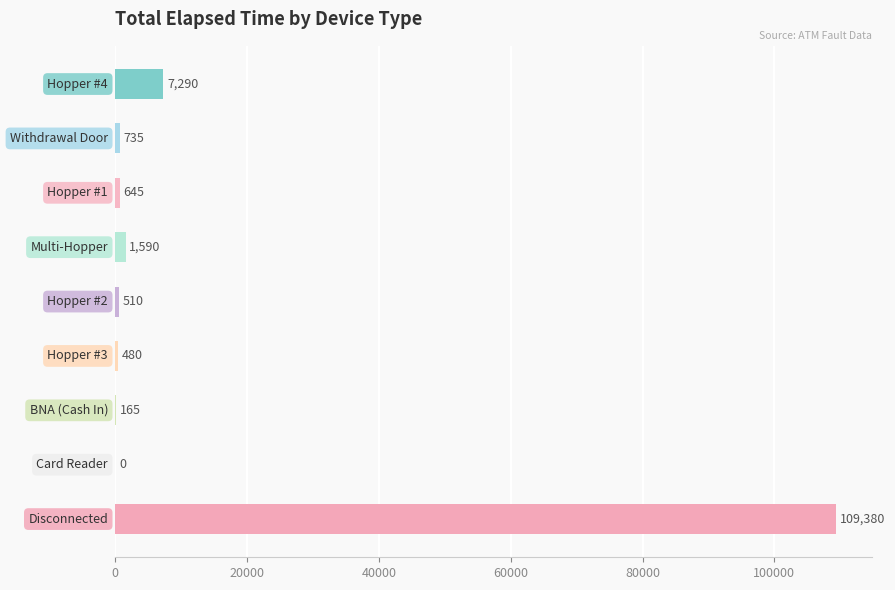

What is the sum of all values?

120795